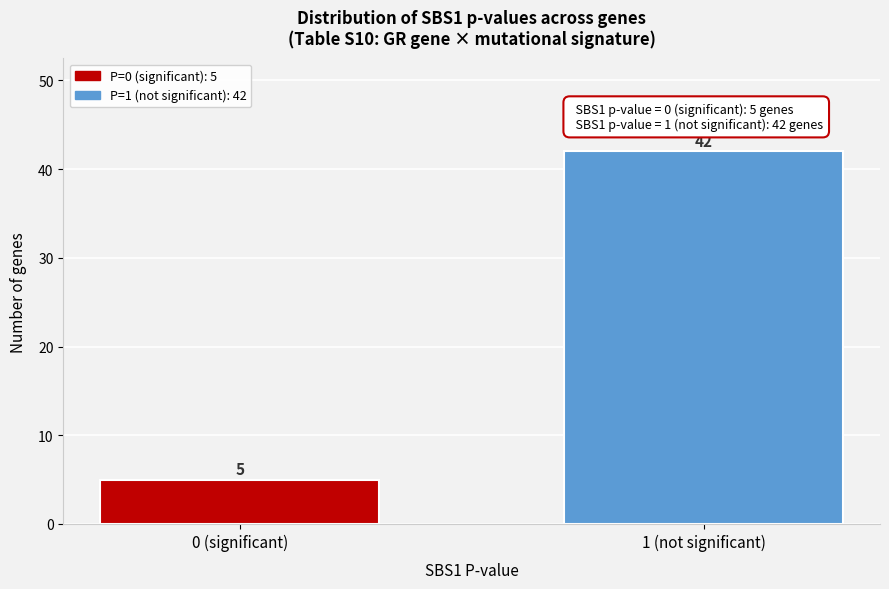

Reading right to left, what are all the values shown in this chart?

1 (not significant)=42	0 (significant)=5